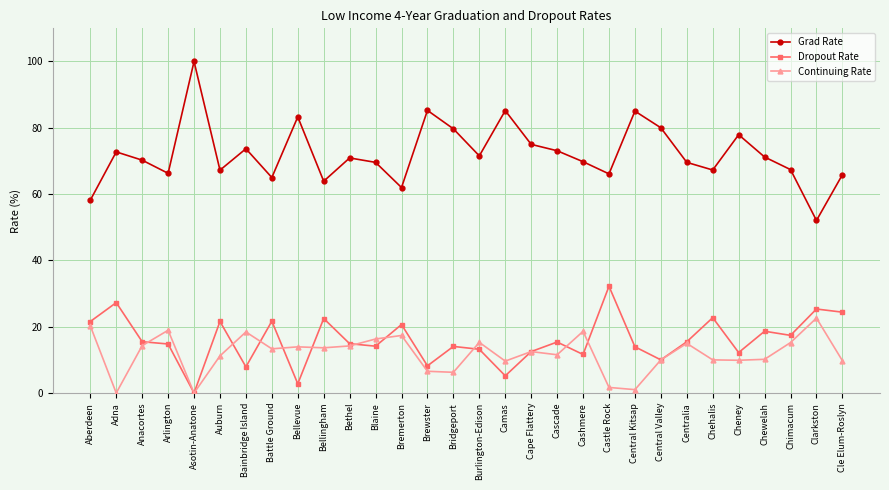

In Grad Rate, how many points are lower than both neighbors (excluding endpoints)?

9